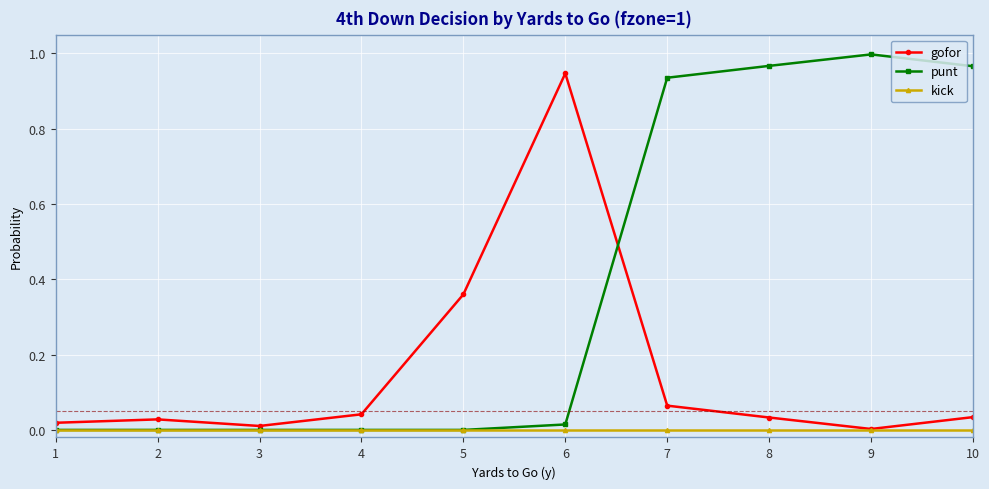

Which label corresponds to the largest value in the chart?

9